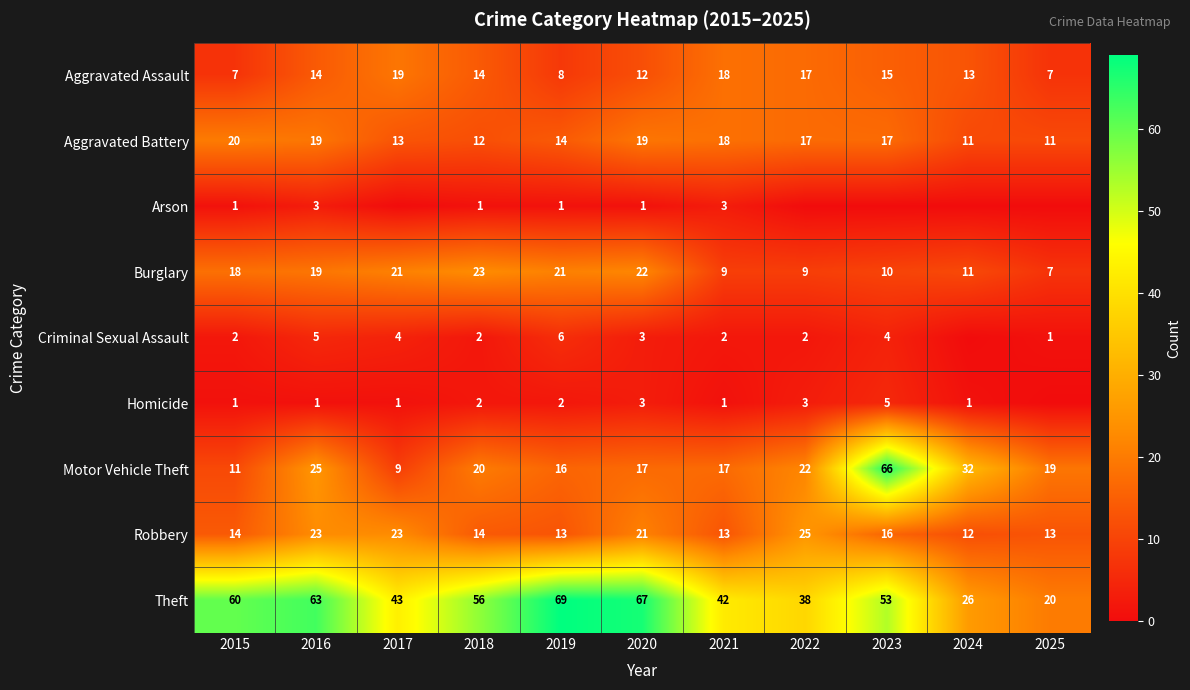

How many data points in Theft are less than 53?

5